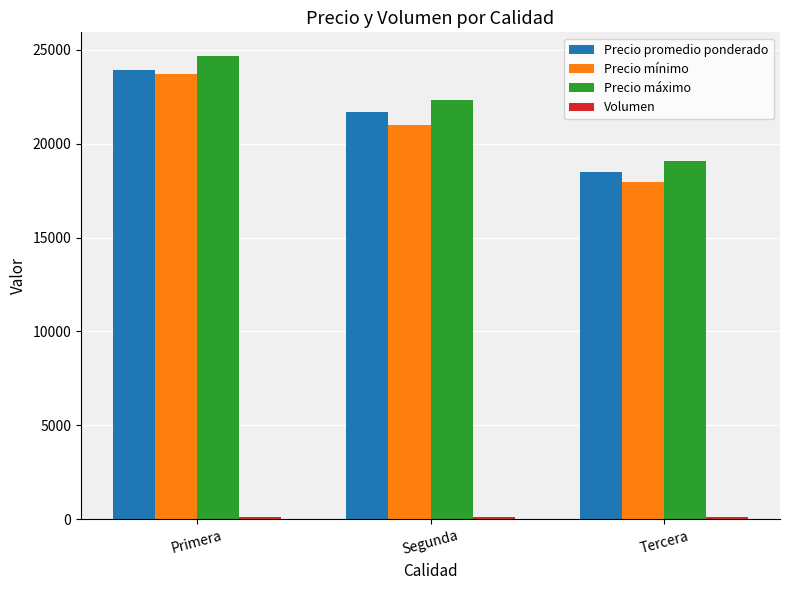

Which category has the highest value across all series?

Primera